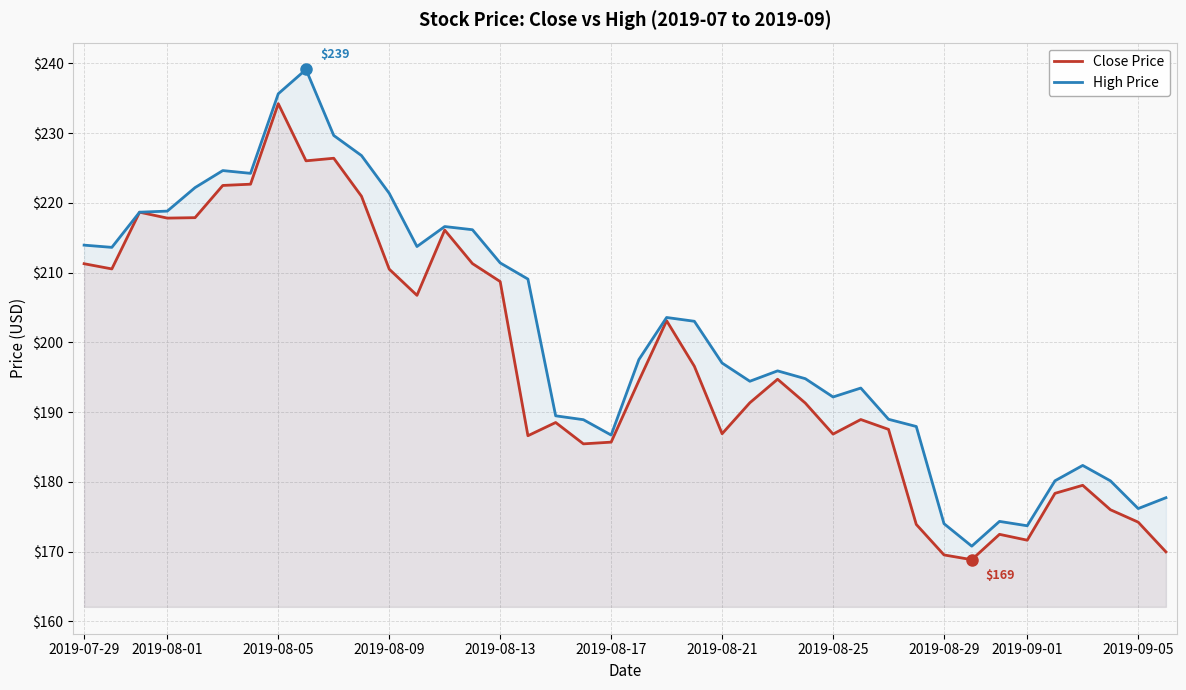

Does the chart display data point markers on the line(s)?

No